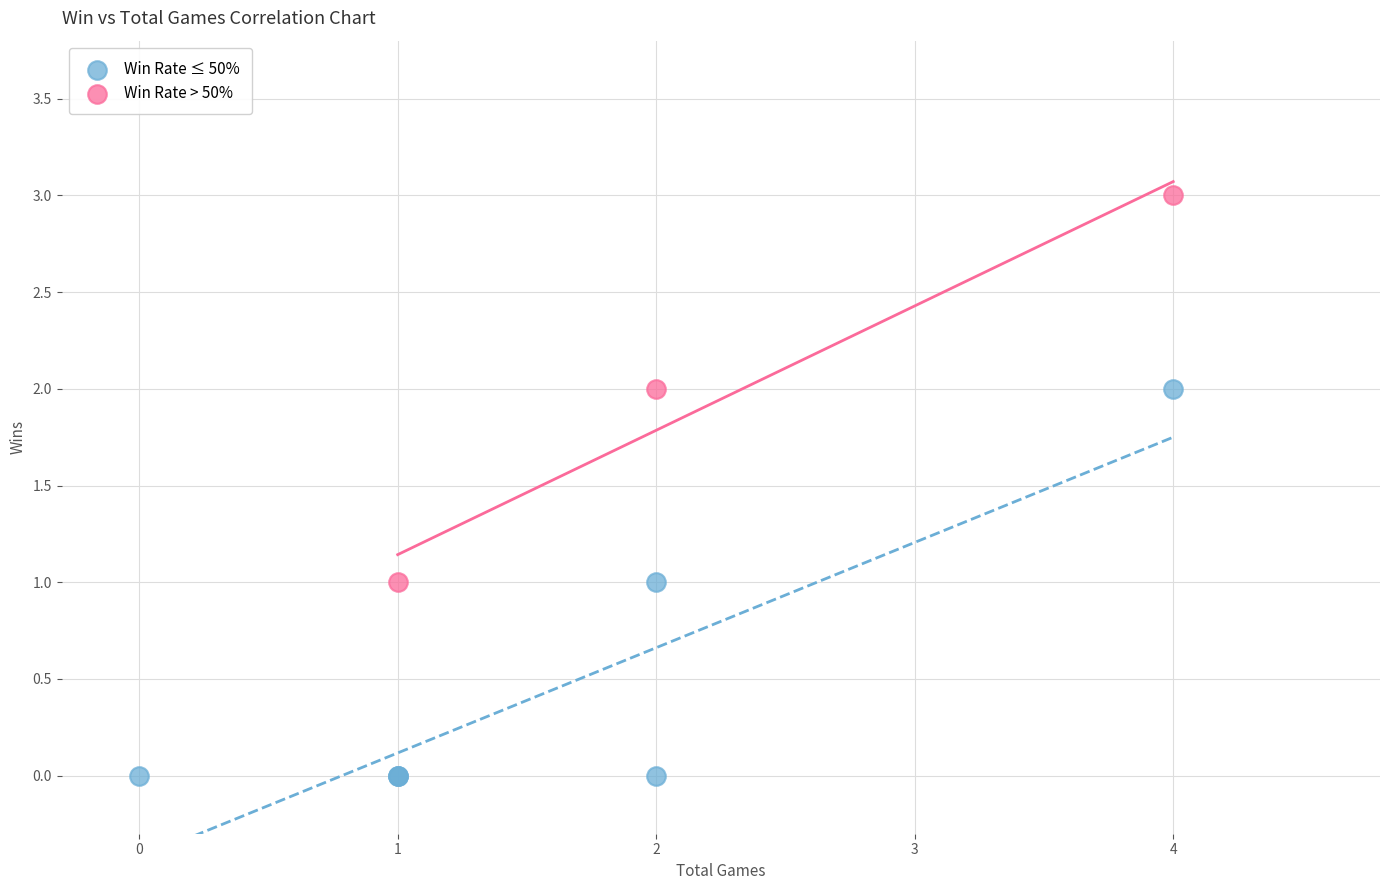

Which series contains the lowest Y value?

Win Rate ≤ 50%